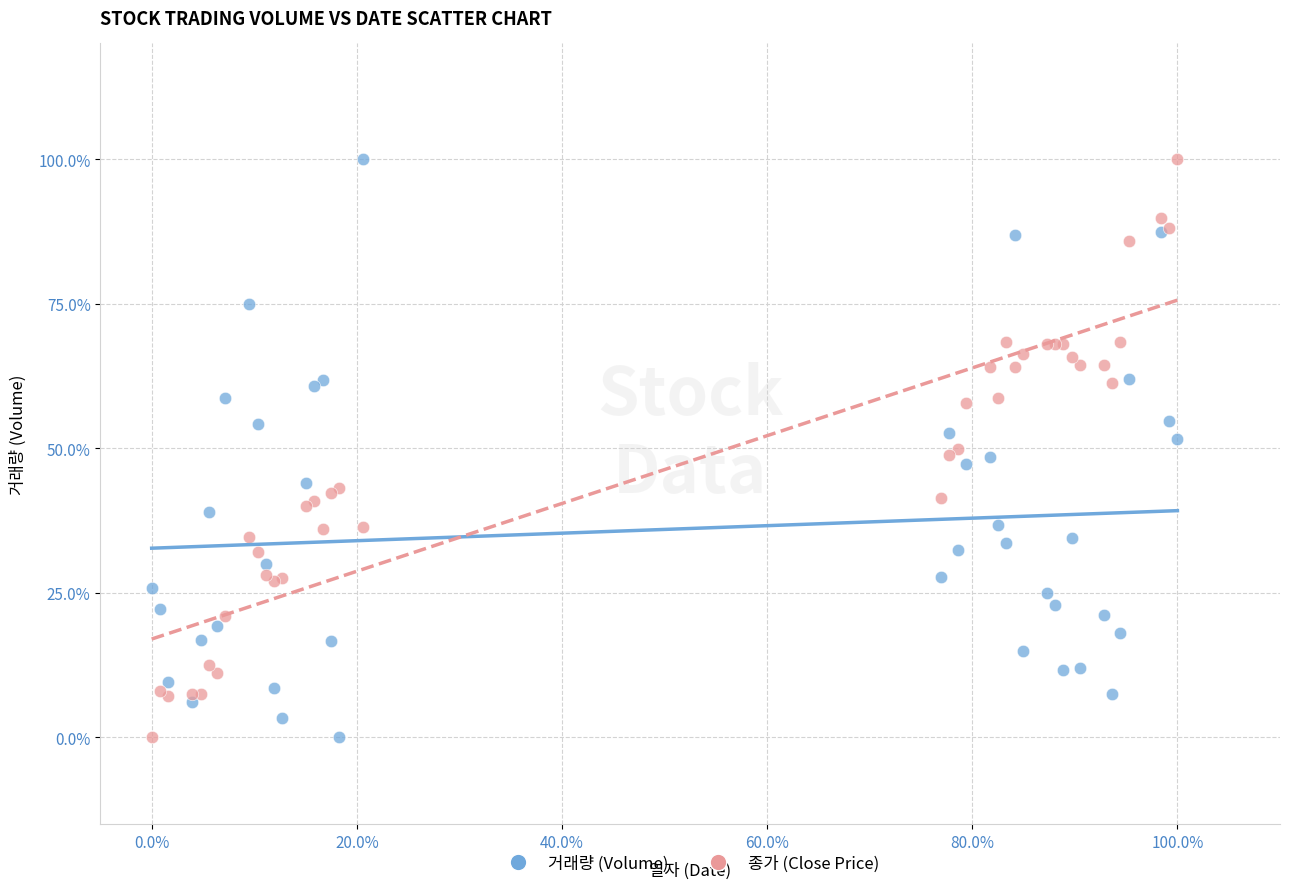

What are all the series names shown in the legend?

거래량 (Volume), 종가 (Close Price)